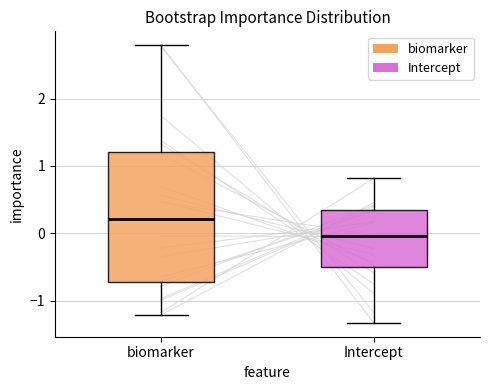

Which box's median line is the lowest?

Intercept